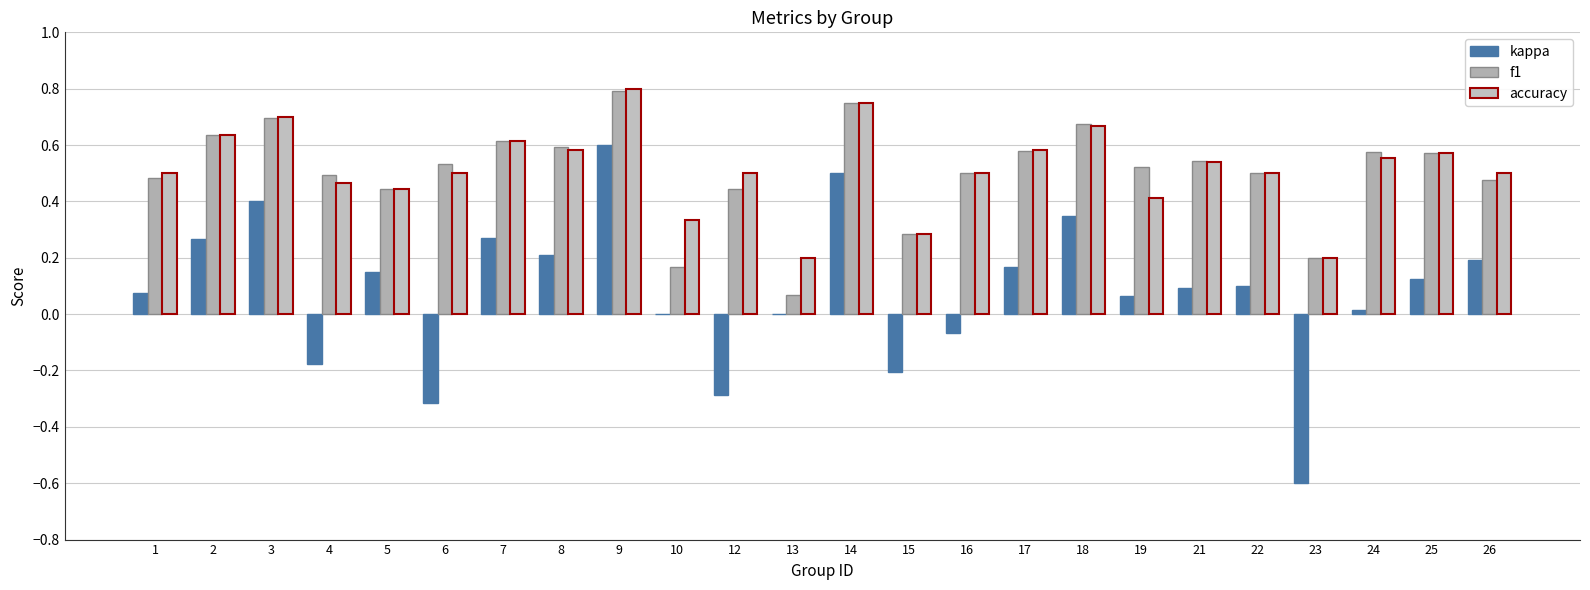

Are the bars horizontal?

No